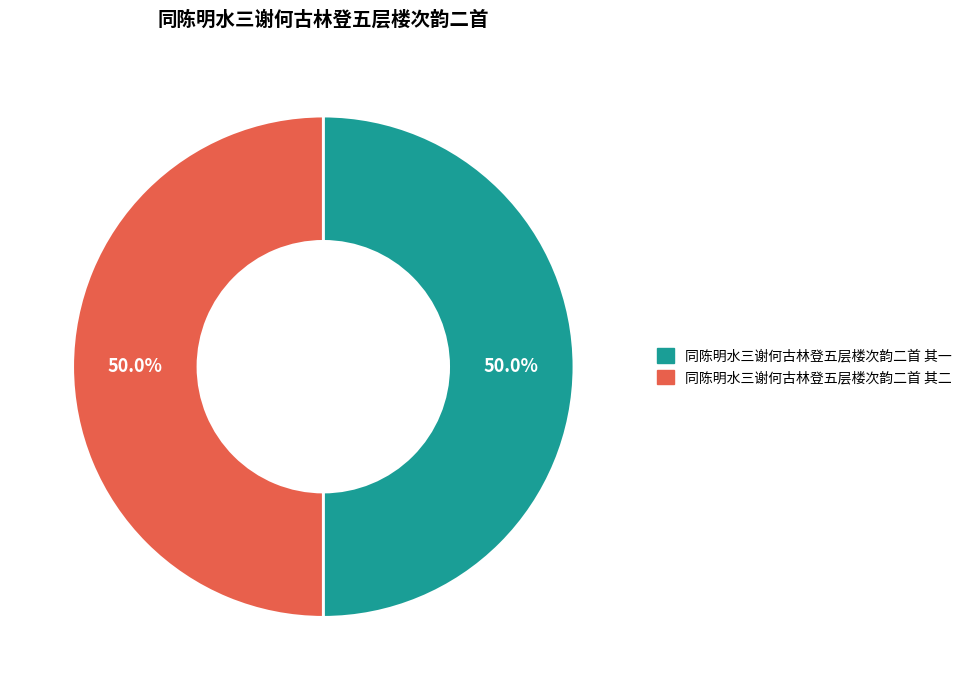

What percentage is NOT represented by 同陈明水三谢何古林登五层楼次韵二首 其一?

50.0%